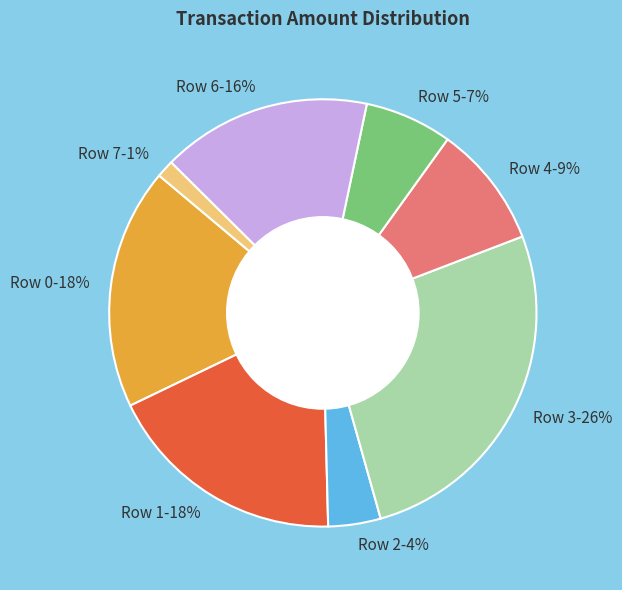

How many segments does this pie chart have?

8